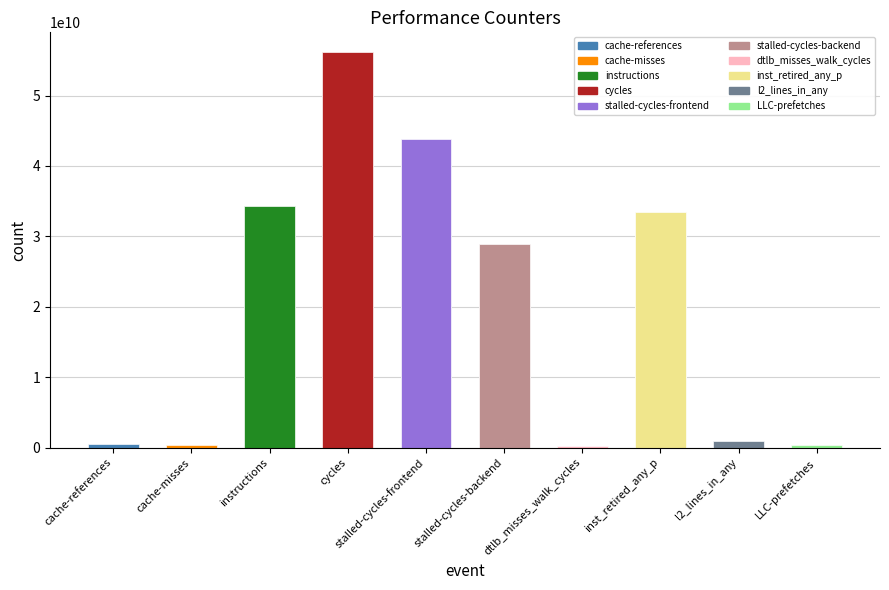

True or false: the data shows 492474562 at cache-references.

True